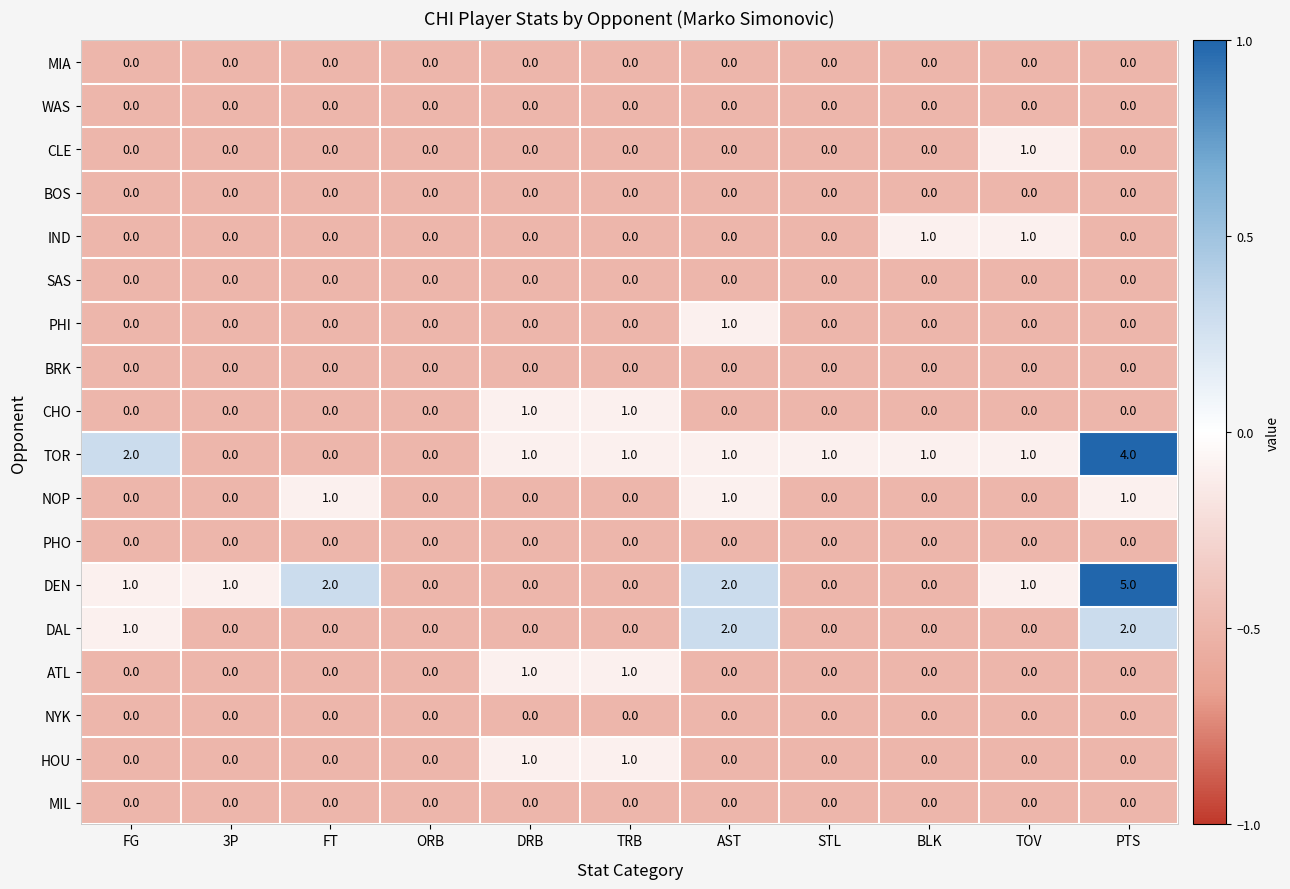

True or false: BRK has a value of 0 at FT.

True